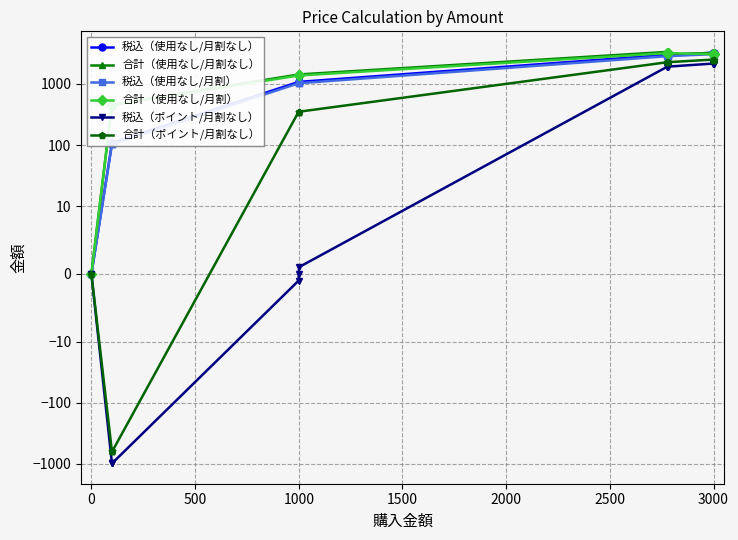

Which series has the widest spread of values?

合計（使用なし/月割なし）